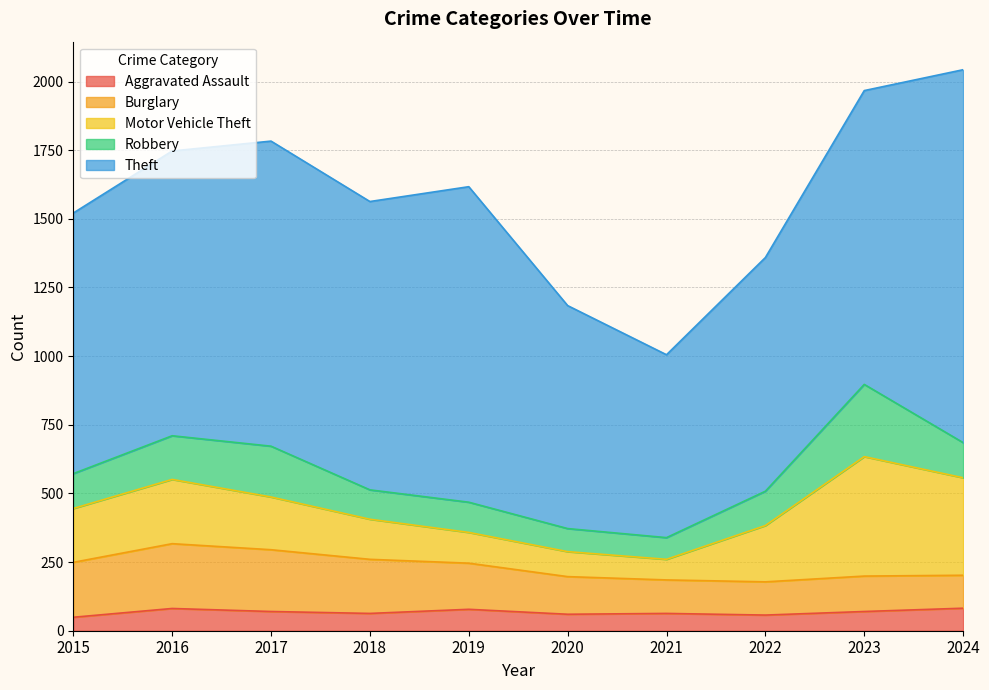

Where is Theft nearest to the value 1012?

2016